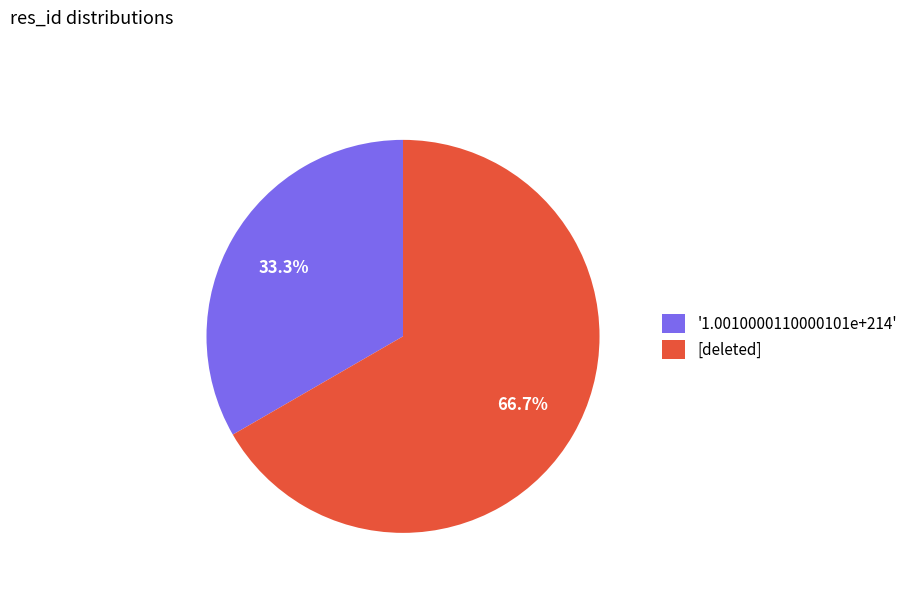

What percentage is the [deleted] slice, to the nearest percent?

67%